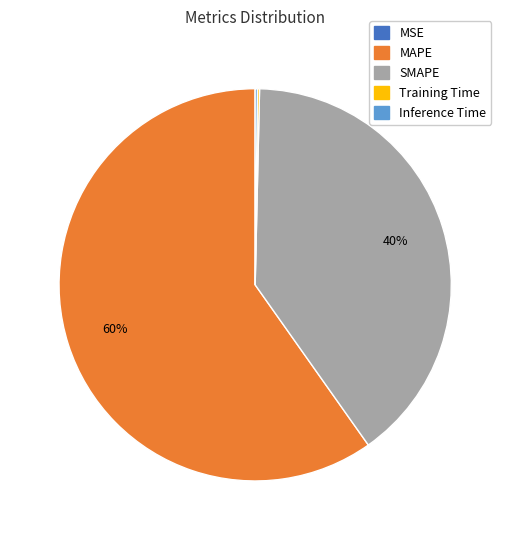

Is it true that MAPE is 52% of the pie?

False